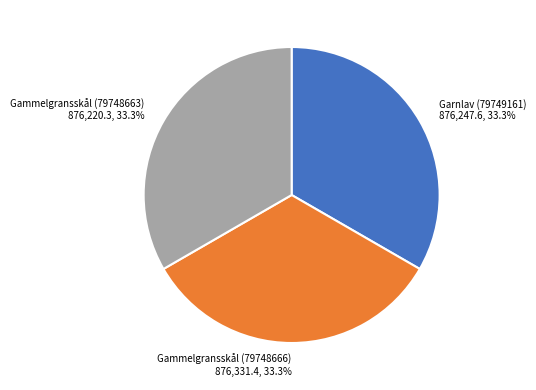

Is there any slice that represents more than half of the pie?

No